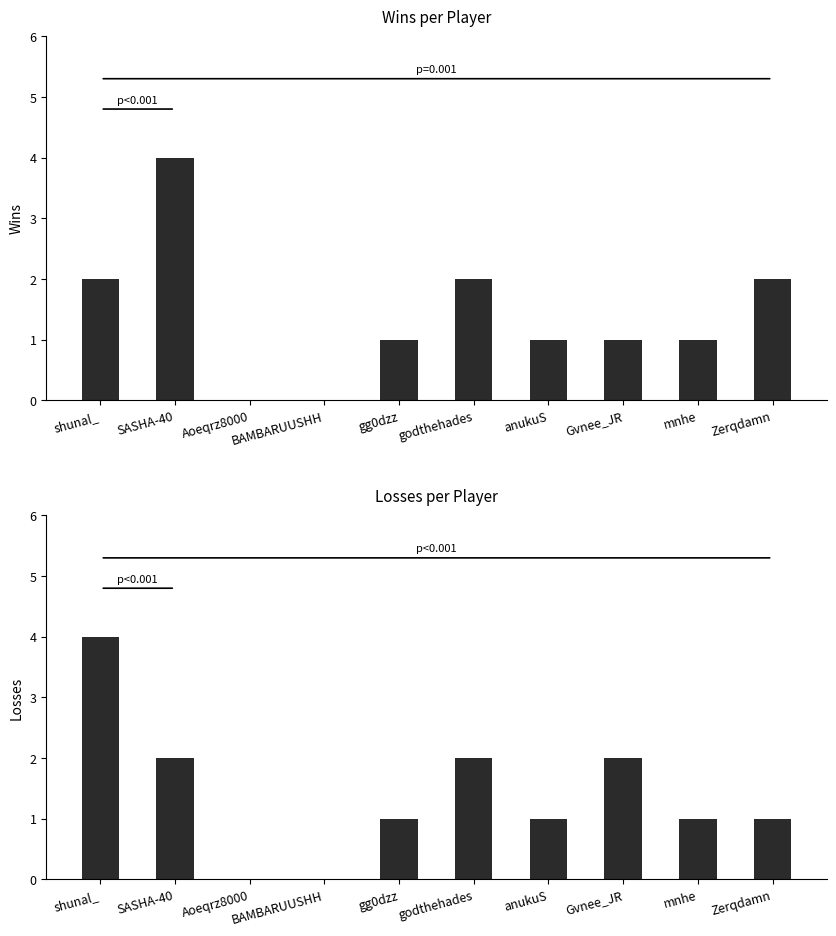

At how many categories does at least one series exceed 3?

2